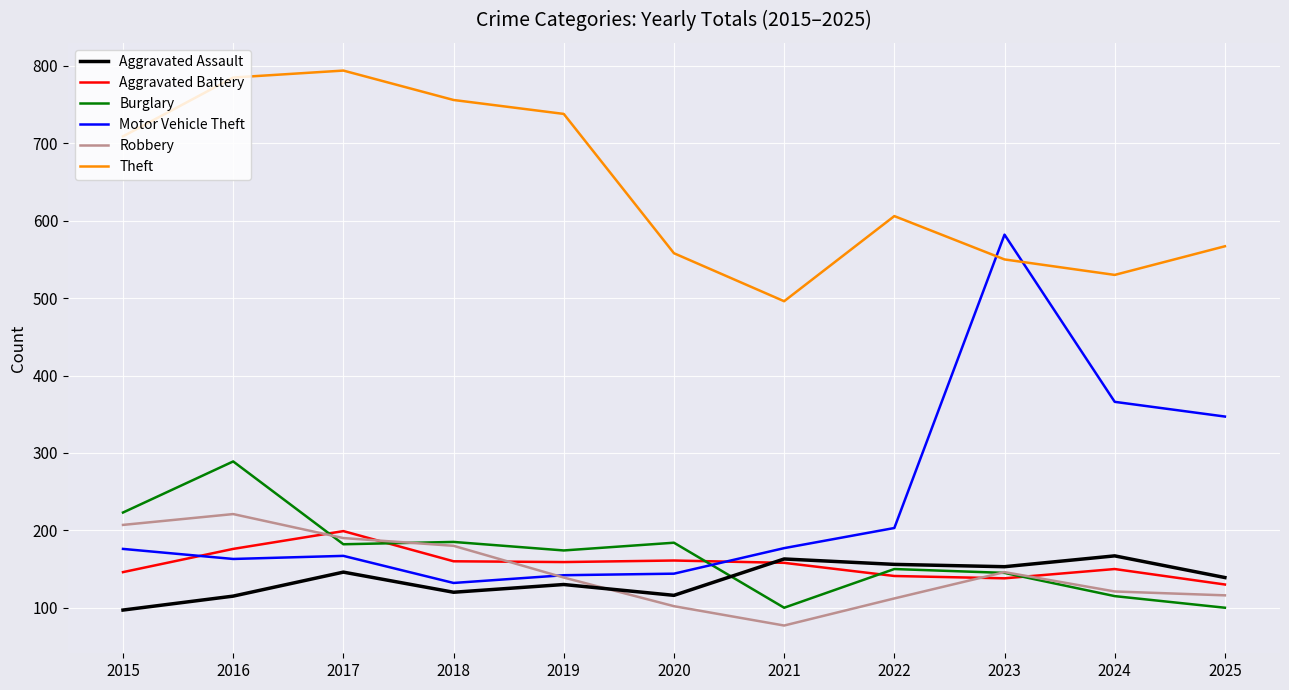

The Motor Vehicle Theft series shows 210 at 2019. True or false?

False